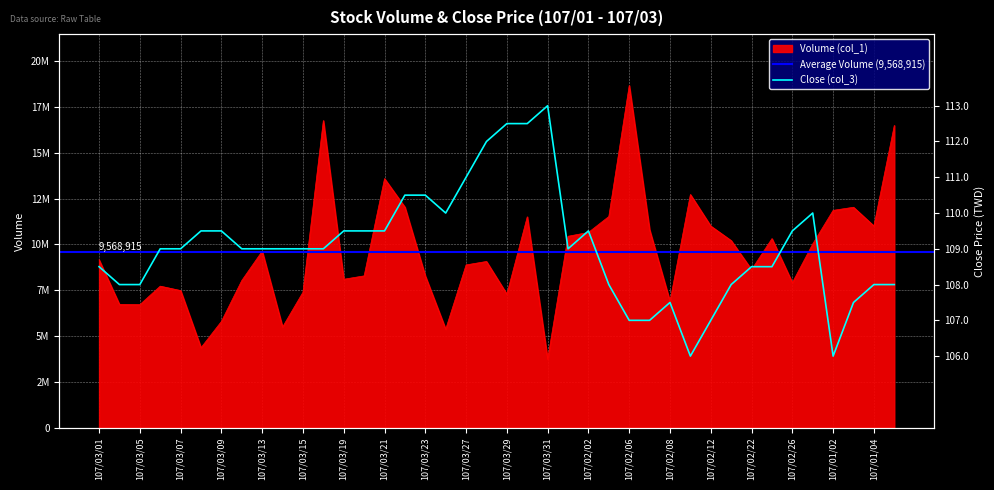

Rank the categories by Close (col_3) value from lowest to highest.

107/02/09, 107/01/02, 107/02/06, 107/02/07, 107/02/12, 107/02/08, 107/01/03, 107/03/02, 107/03/05, 107/02/05, 107/02/21, 107/01/04, 107/01/05, 107/03/01, 107/02/22, 107/02/23, 107/03/06, 107/03/07, 107/03/12, 107/03/13, 107/03/14, 107/03/15, 107/03/16, 107/02/01, 107/03/08, 107/03/09, 107/03/19, 107/03/20, 107/03/21, 107/02/02, 107/02/26, 107/03/26, 107/02/27, 107/03/22, 107/03/23, 107/03/27, 107/03/28, 107/03/29, 107/03/30, 107/03/31